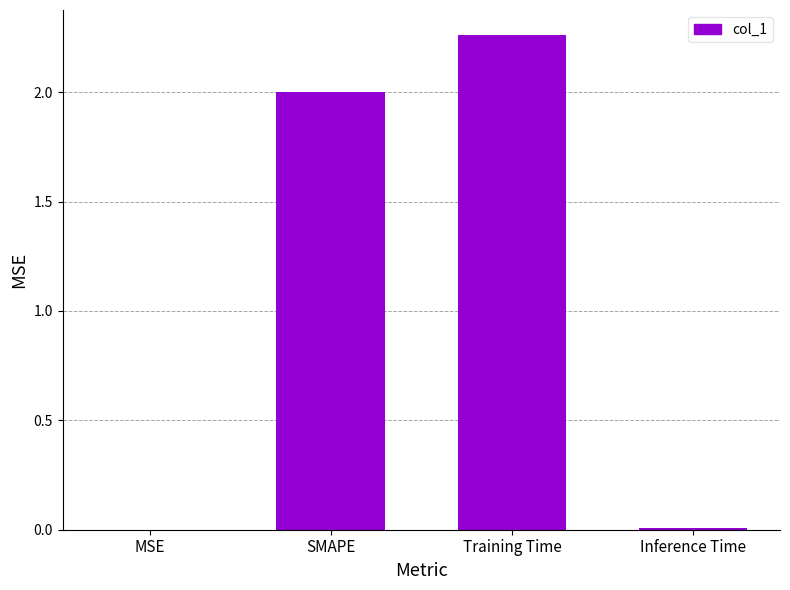

True or false: the data shows 0.6 at SMAPE.

False